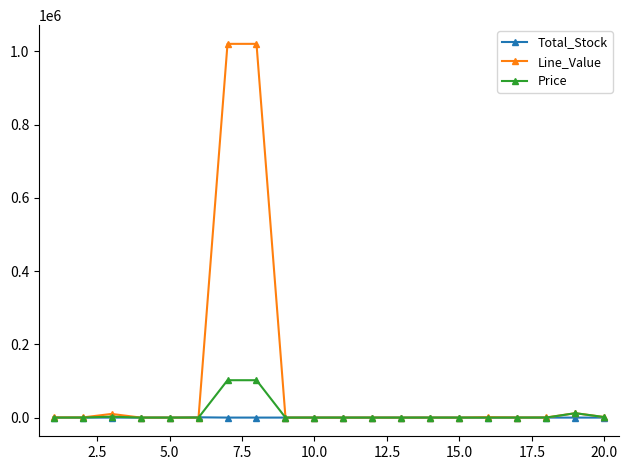

Which series has the largest total across all categories?

Line_Value